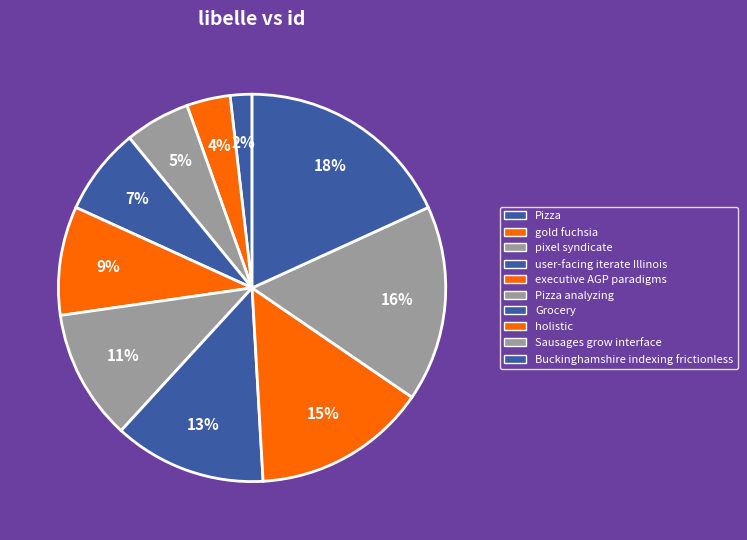

How many segments does this pie chart have?

10